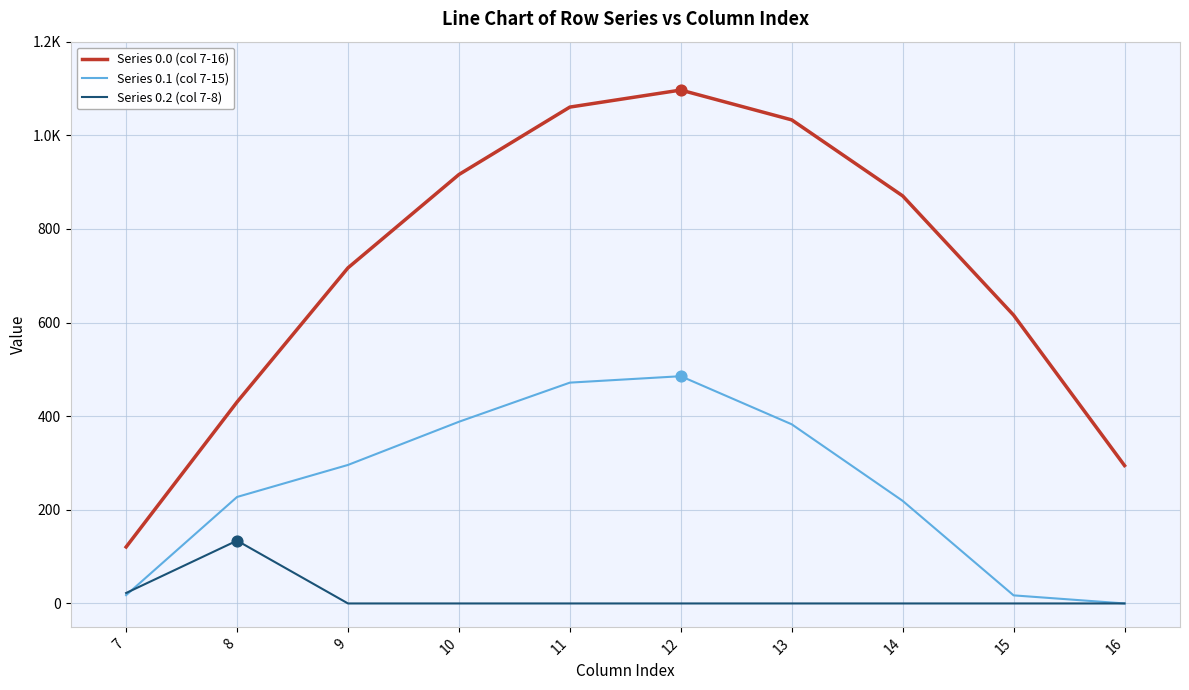

At how many categories does at least one series exceed 49?

10